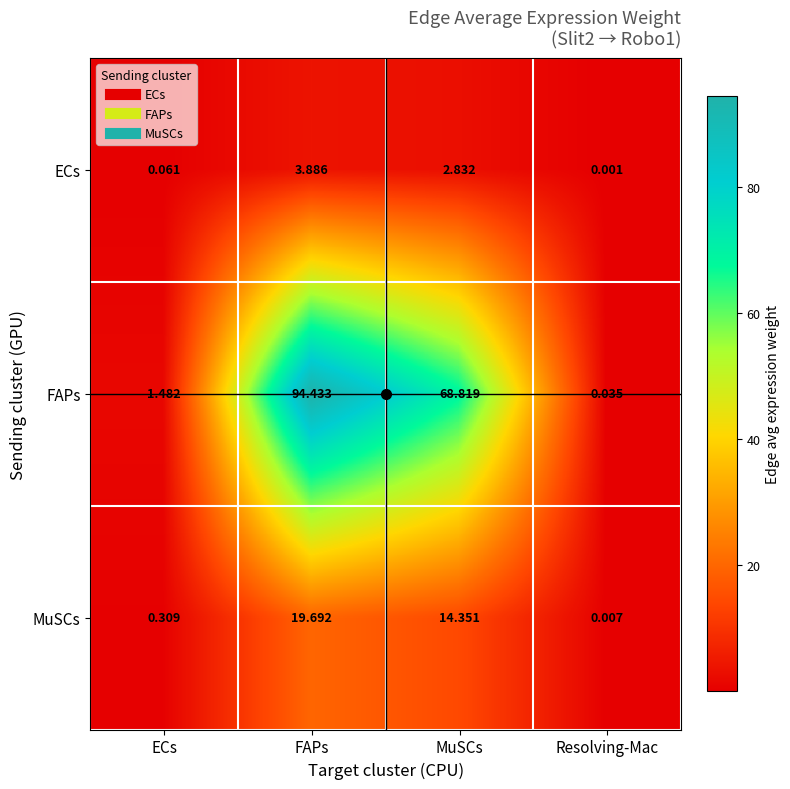

Which series has the largest total across all categories?

FAPs